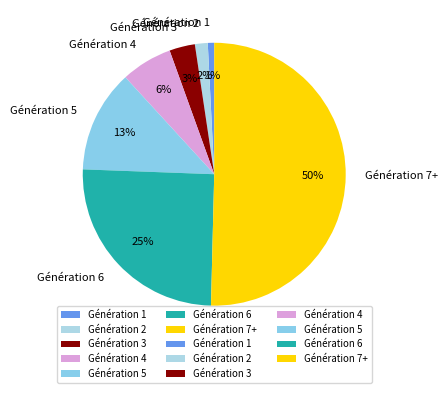

How many segments does this pie chart have?

7